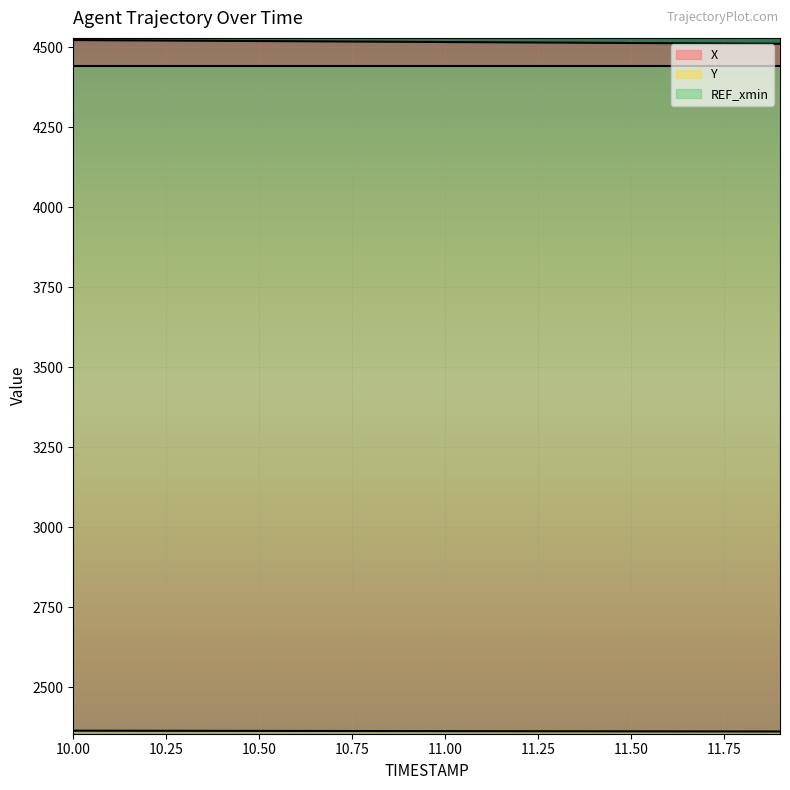

Reading right to left, what are all the values shown in this chart?

X: 11.9=4511.7	11.8=4512.3	11.7=4512.9	11.6=4513.5	11.5=4514.1	11.4=4514.7	11.3=4515.3	11.2=4515.9	11.1=4516.5	11.0=4517.1	10.9=4517.7	10.8=4518.3	10.7=4518.9	10.6=4519.6	10.5=4520.2	10.4=4520.8	10.3=4521.4	10.2=4522.0	10.1=4522.6	10.0=4523.2
Y: 11.9=2361.9	11.8=2362.1	11.7=2362.2	11.6=2362.3	11.5=2362.5	11.4=2362.6	11.3=2362.7	11.2=2362.9	11.1=2363.0	11.0=2363.1	10.9=2363.3	10.8=2363.4	10.7=2363.5	10.6=2363.7	10.5=2363.8	10.4=2363.9	10.3=2364.1	10.2=2364.2	10.1=2364.3	10.0=2364.5